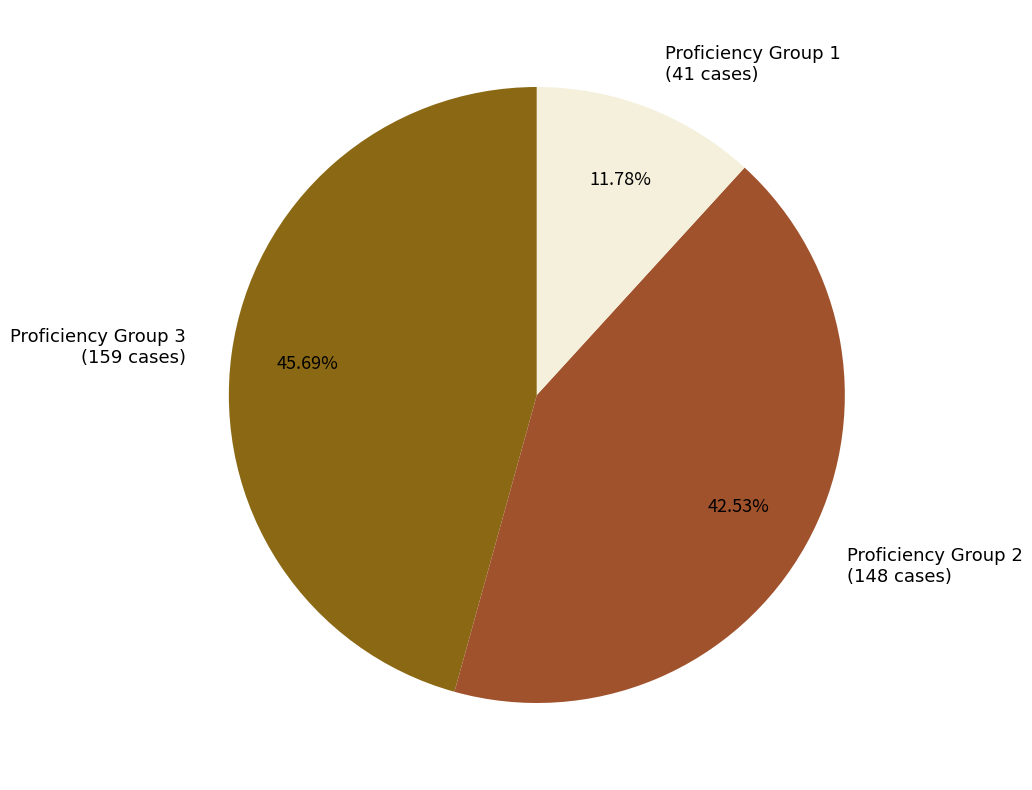

Is the sum of Proficiency Group 1 (41 cases) and Proficiency Group 3 (159 cases) greater than half?

Yes